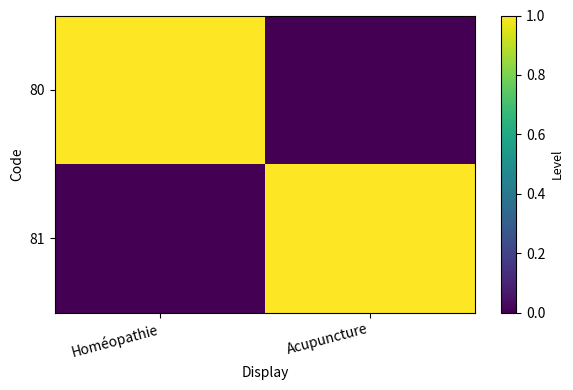

At which category is the sum across all series the highest?

Homéopathie